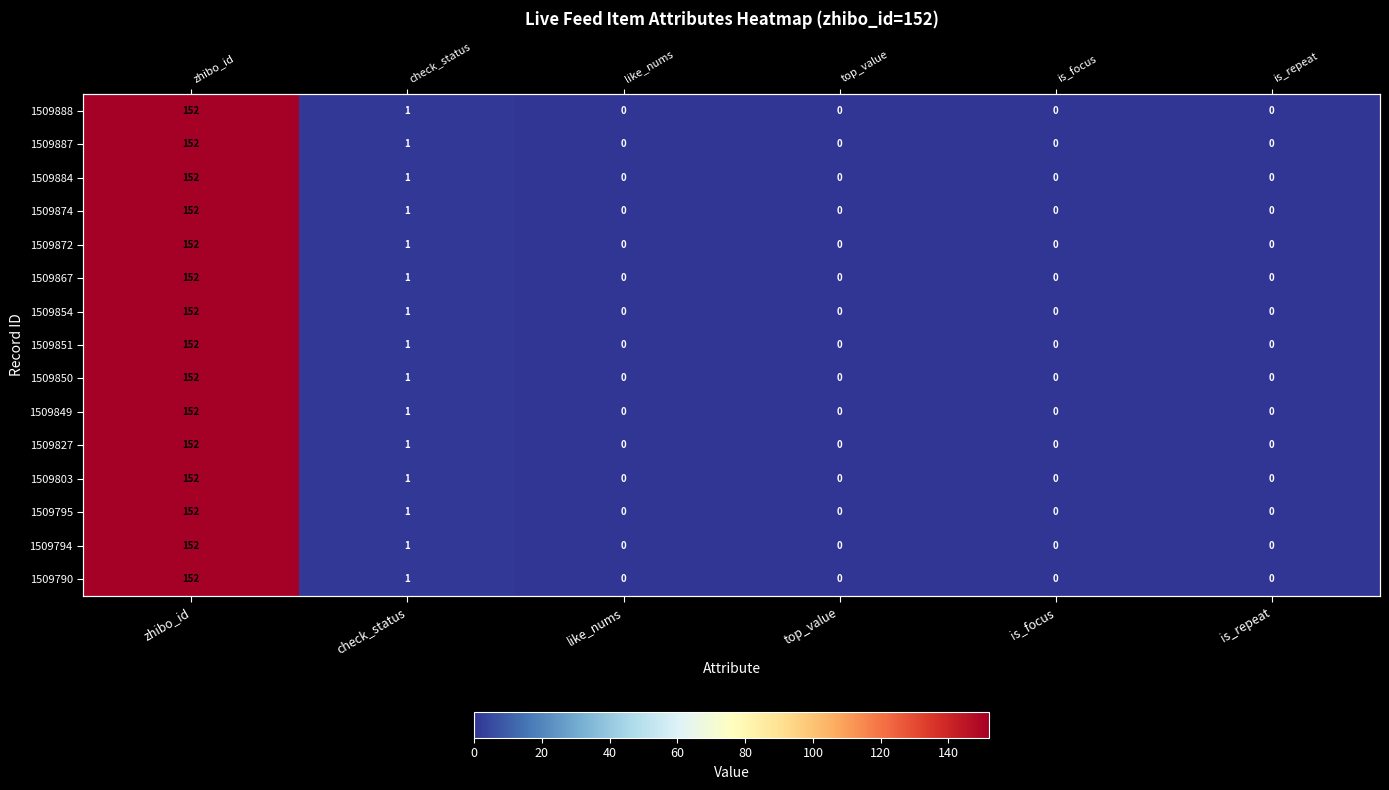

What is the difference between the 1509867 values at is_focus and zhibo_id?

152